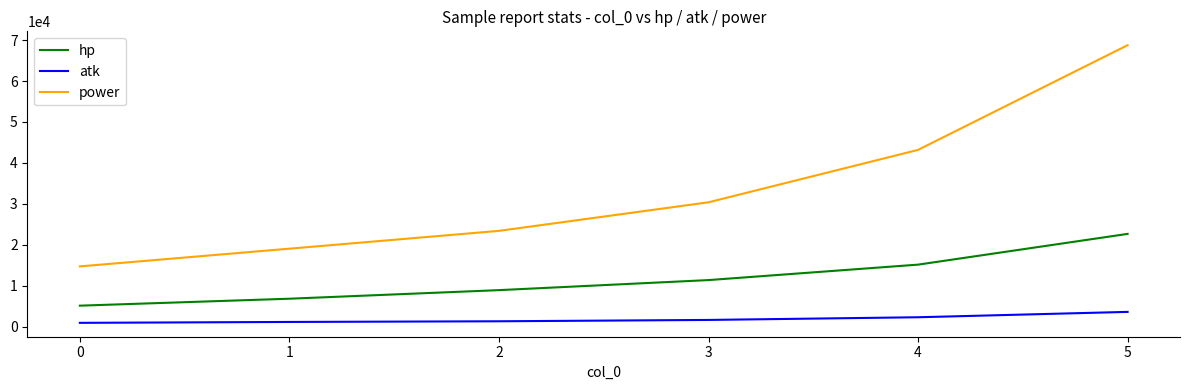

Which series has the largest range (max minus min)?

power